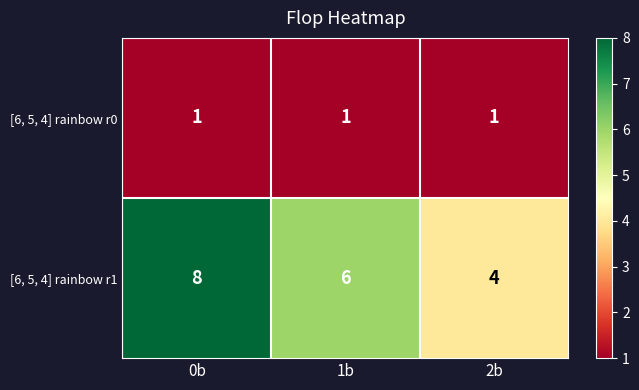

Reading left to right, transcribe all the data shown in this chart.

[6, 5, 4] rainbow r0: 0b=1	1b=1	2b=1
[6, 5, 4] rainbow r1: 0b=8	1b=6	2b=4